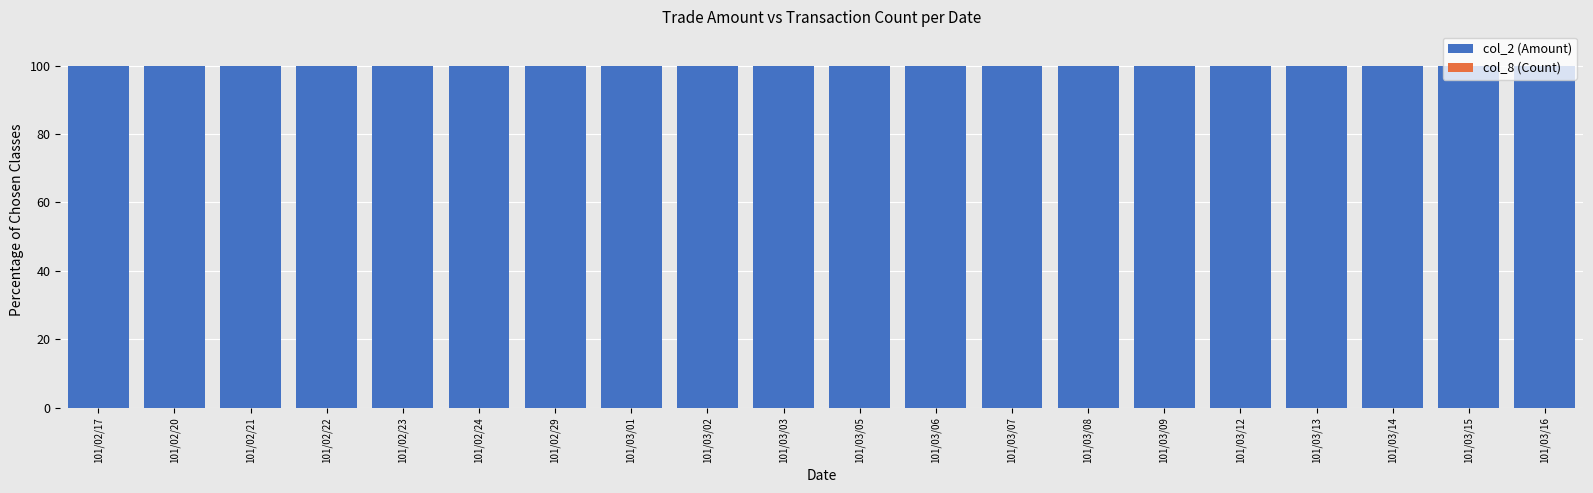

What is the average value of the col_2 (Amount) series?

100.0